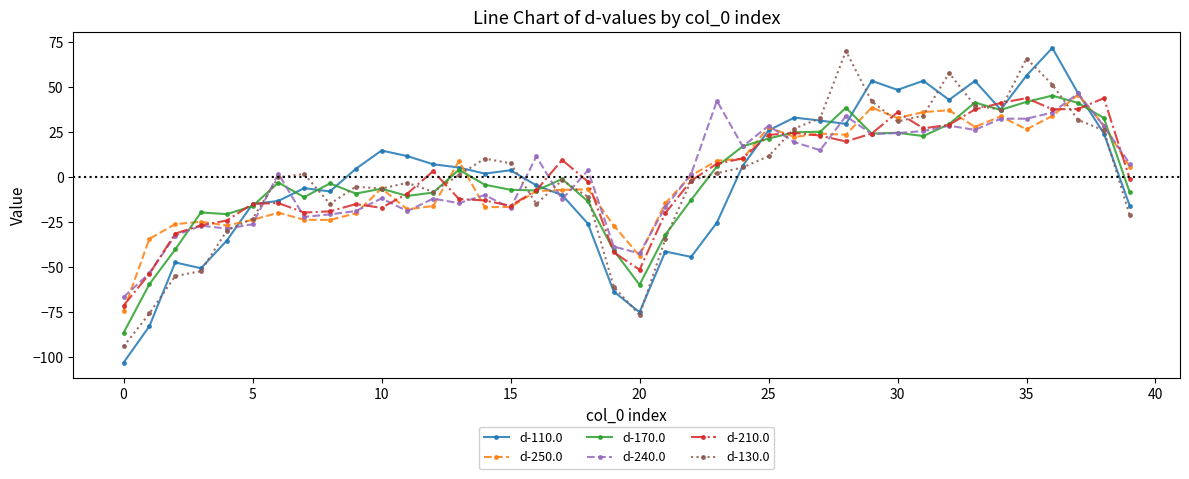

Which series has the largest range (max minus min)?

d-110.0